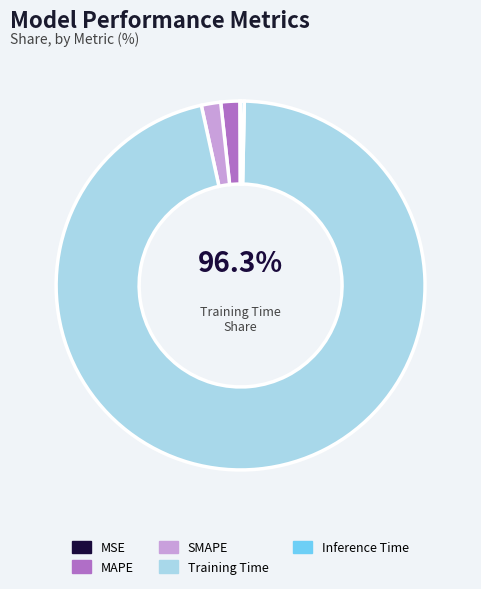

Which category has the smallest portion of the pie?

MSE